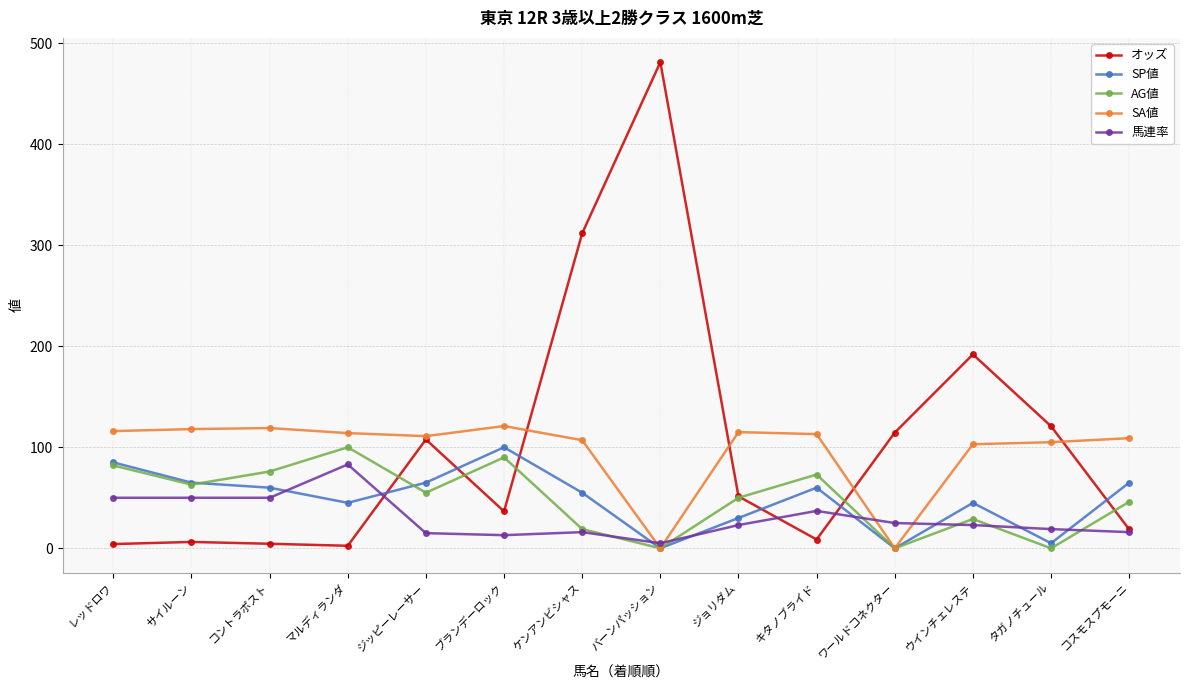

How many categories are shown in the chart?

14